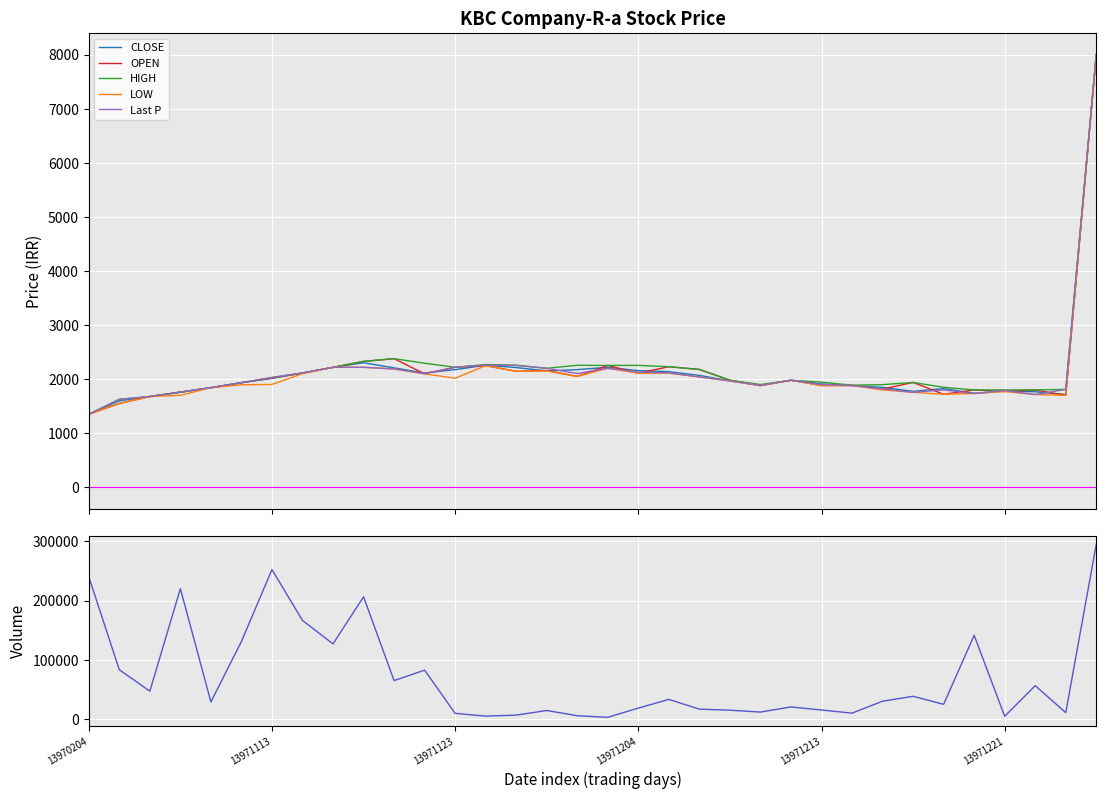

The Last P series shows 2200 at 17. True or false?

True